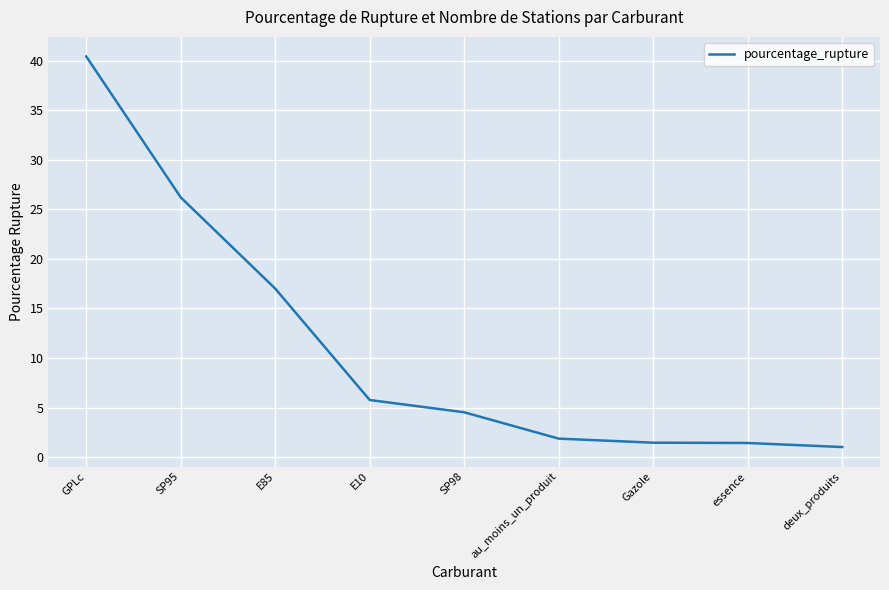

True or false: the data shows 26.2 at SP95.

True